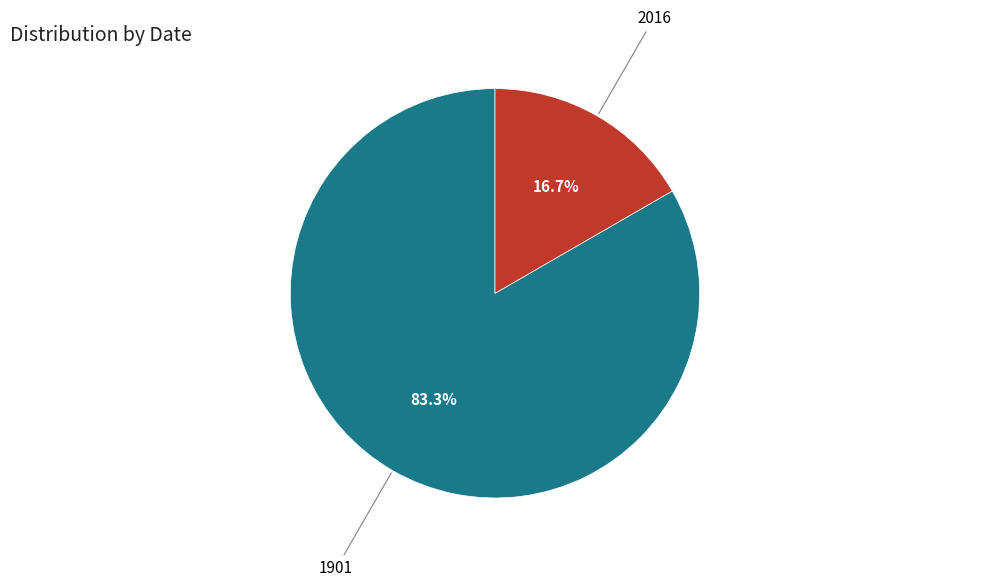

Count the number of slices in the pie.

2